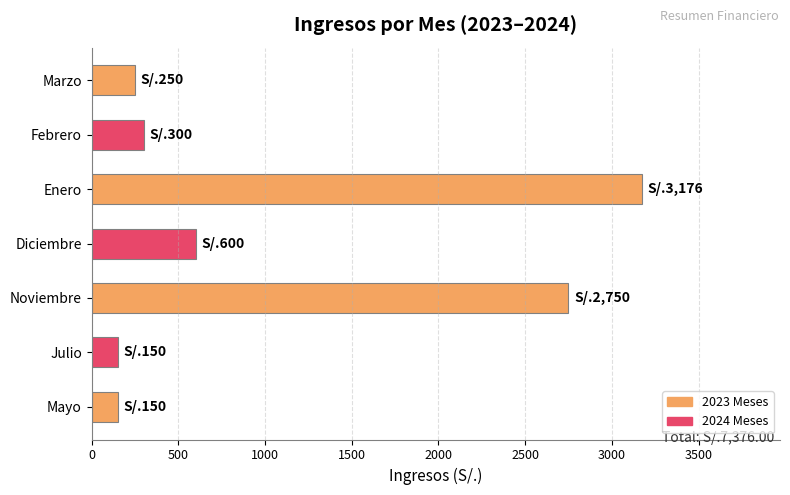

Reading bottom to top, extract all data points from this chart.

Mayo=150	Julio=150	Noviembre=2750	Diciembre=600	Enero=3176	Febrero=300	Marzo=250